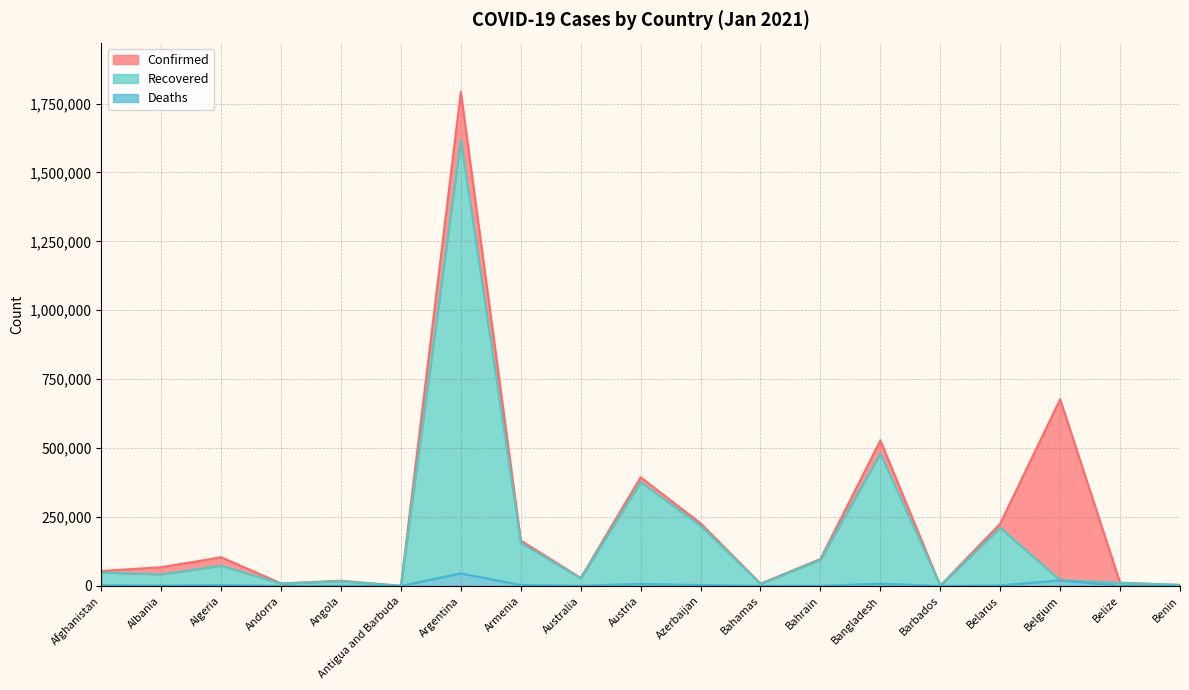

At which category does the chart reach its minimum across all series?

Antigua and Barbuda